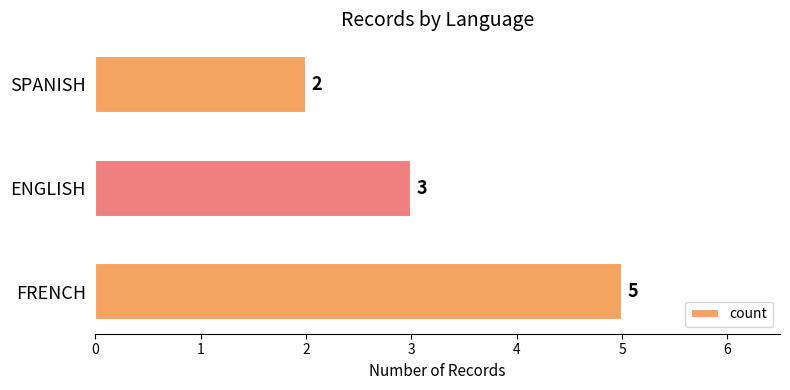

Reading bottom to top, list all the values displayed in this chart.

5	3	2